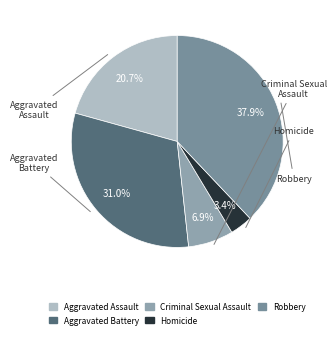

Is it true that Aggravated Battery is 31% of the pie?

True